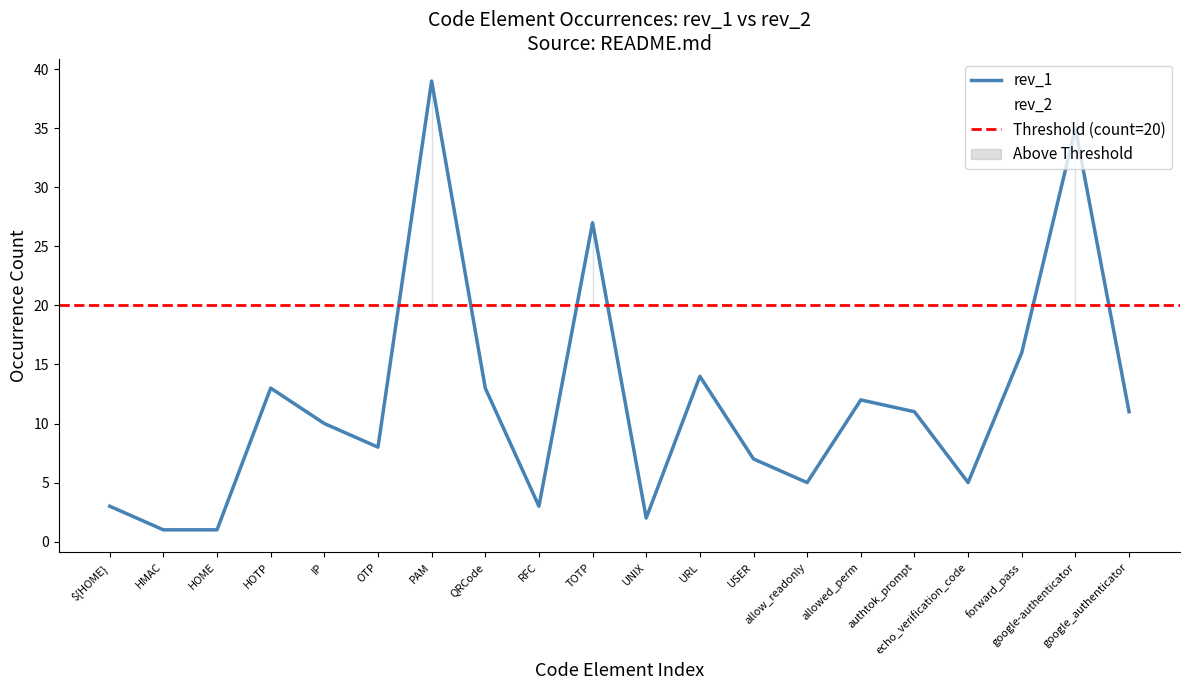

True or false: rev_1 and rev_2 cross at least once.

False